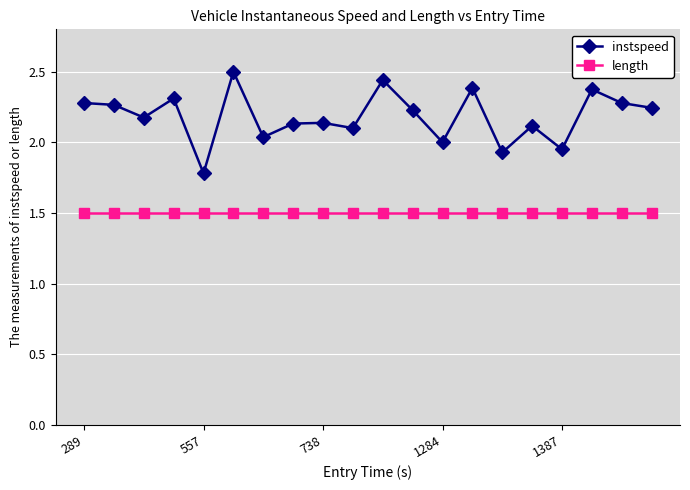

Which series has the largest range (max minus min)?

instspeed